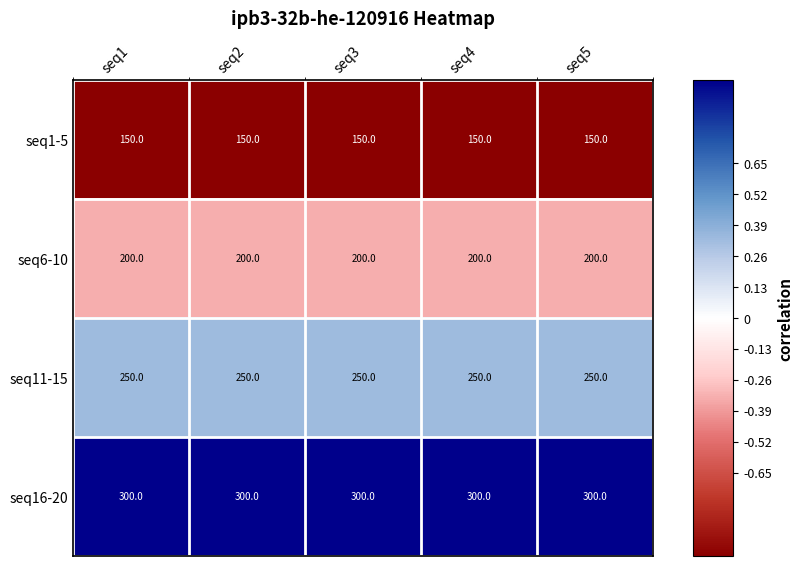

What is the average value of the seq11-15 series?

250